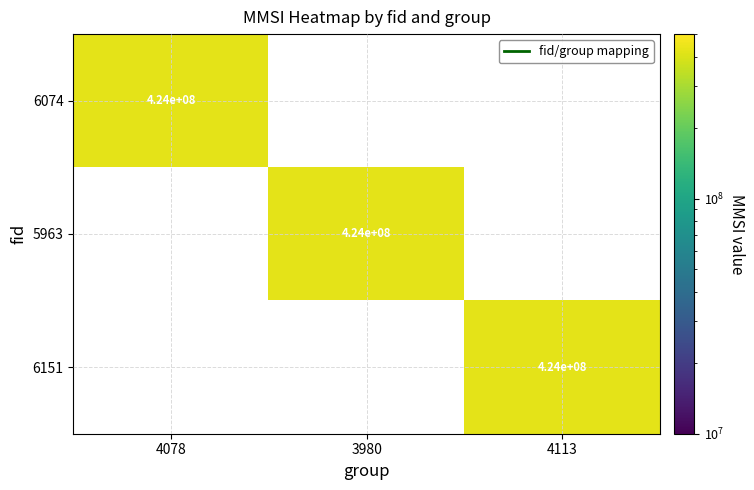

How many values in the 6151 series exceed 0?

1